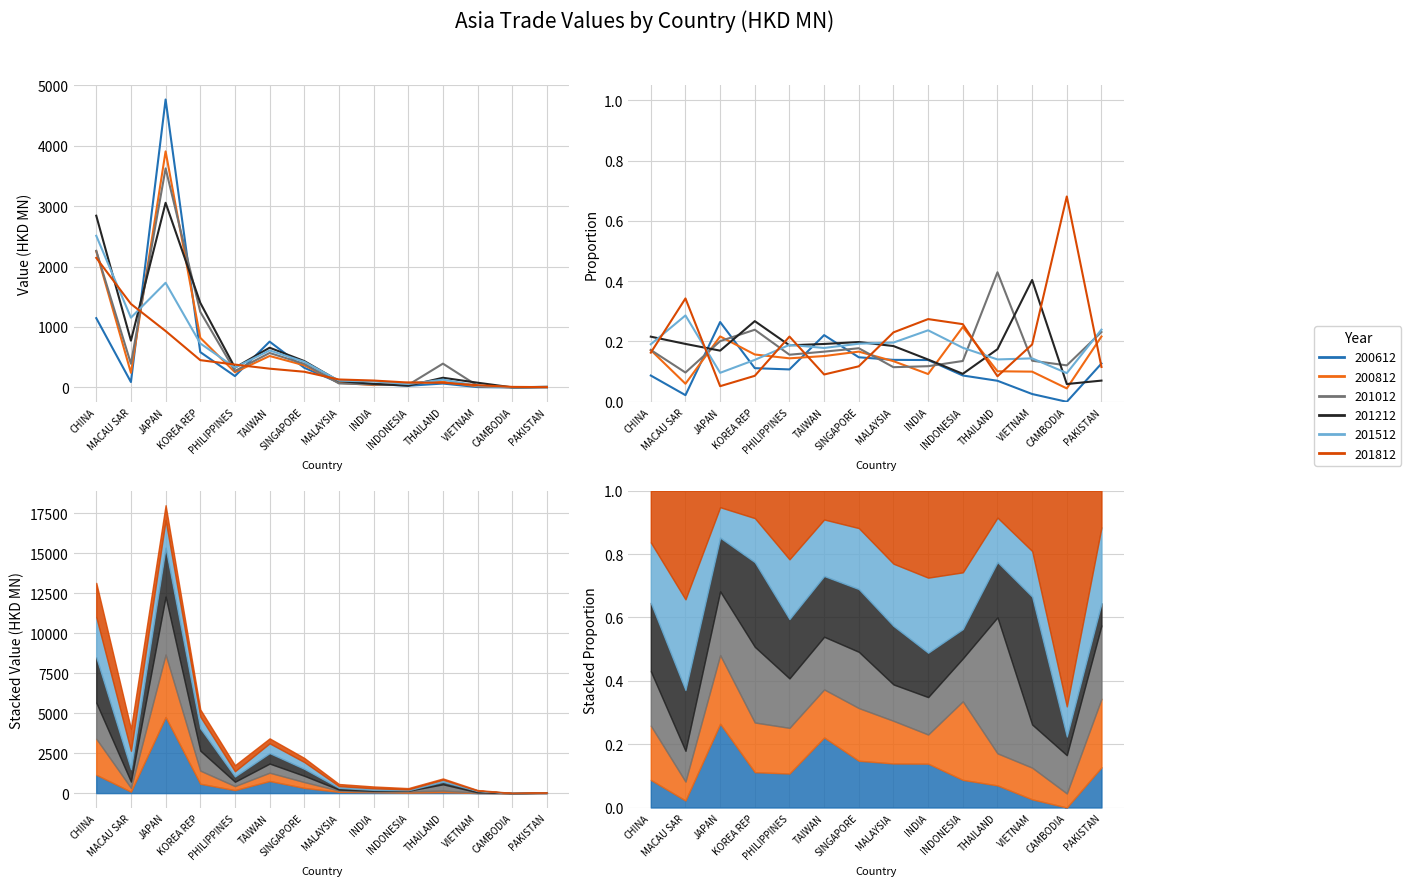

At which category is the sum across all series the highest?

JAPAN